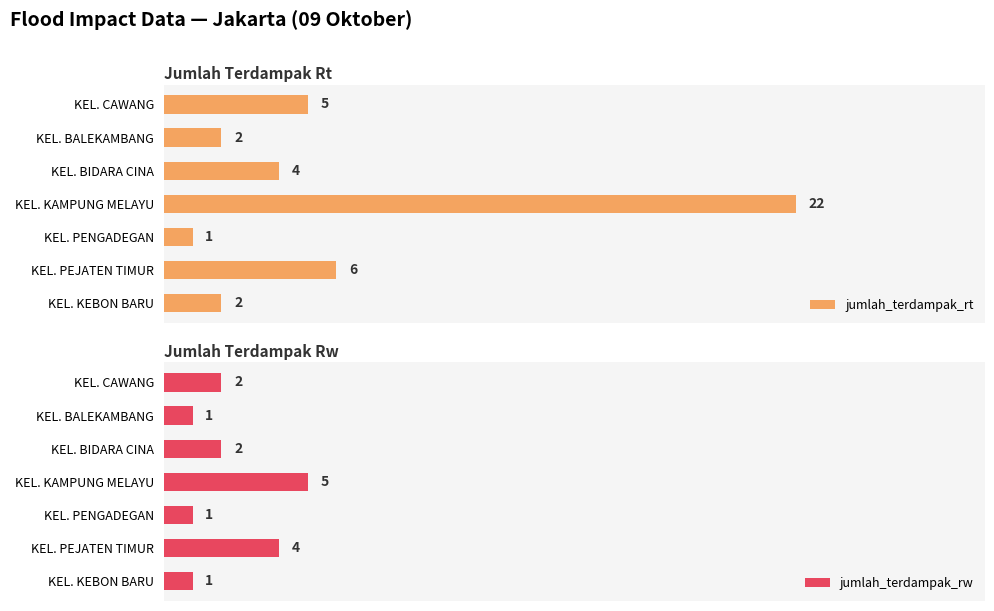

What is the lowest value of the jumlah_terdampak_rw series?

1